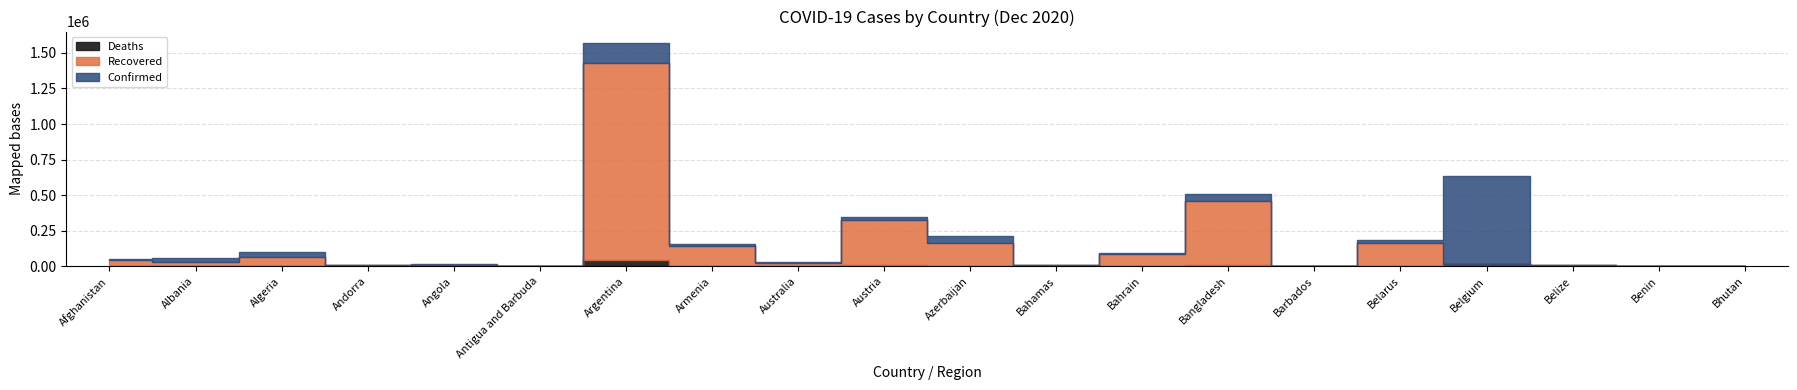

What is the difference between the highest and lowest values at Angola?

16636